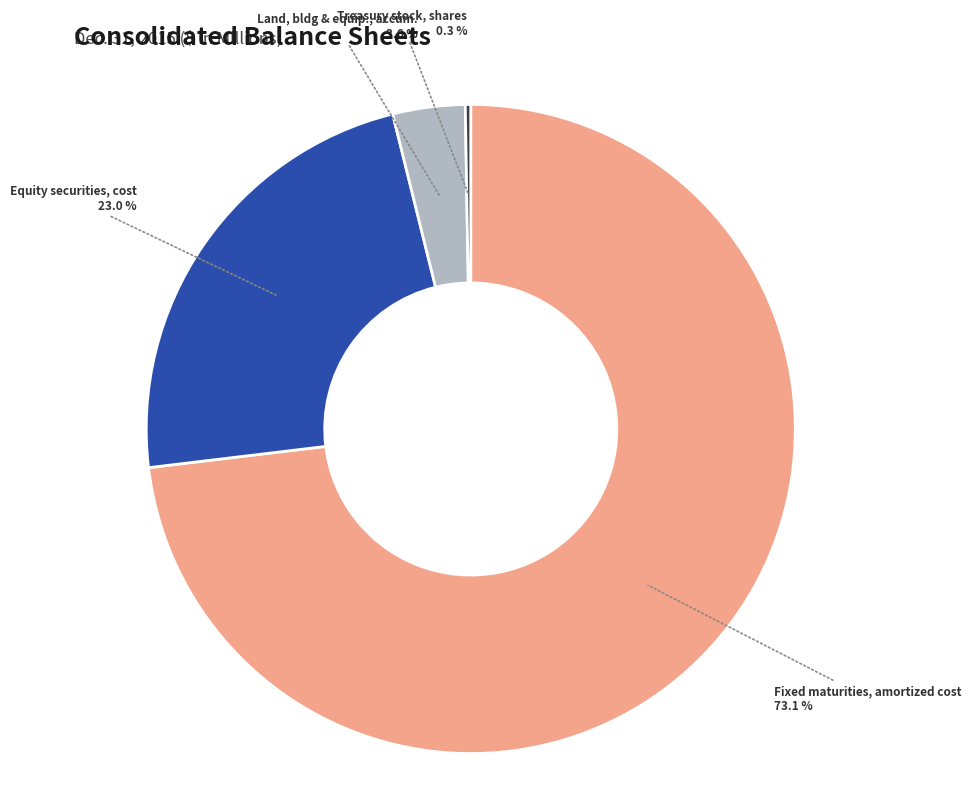

True or false: Fixed maturities, amortized cost accounts for 73% of the total.

True